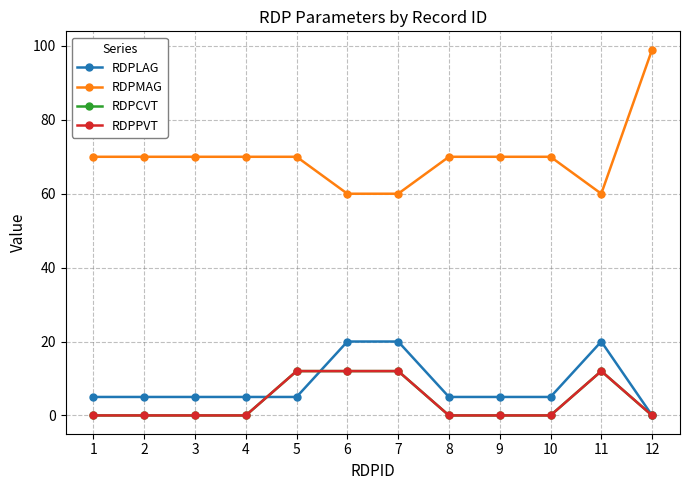

True or false: RDPMAG and RDPPVT cross at least once.

False